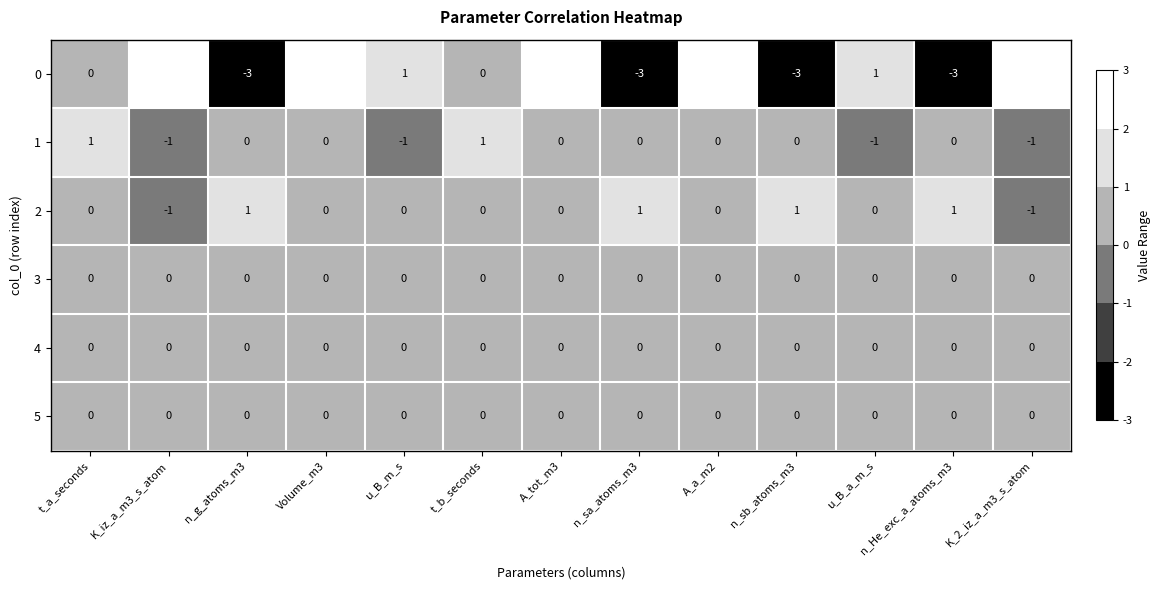

The value of 2 at Volume_m3 is 0. True or false?

True